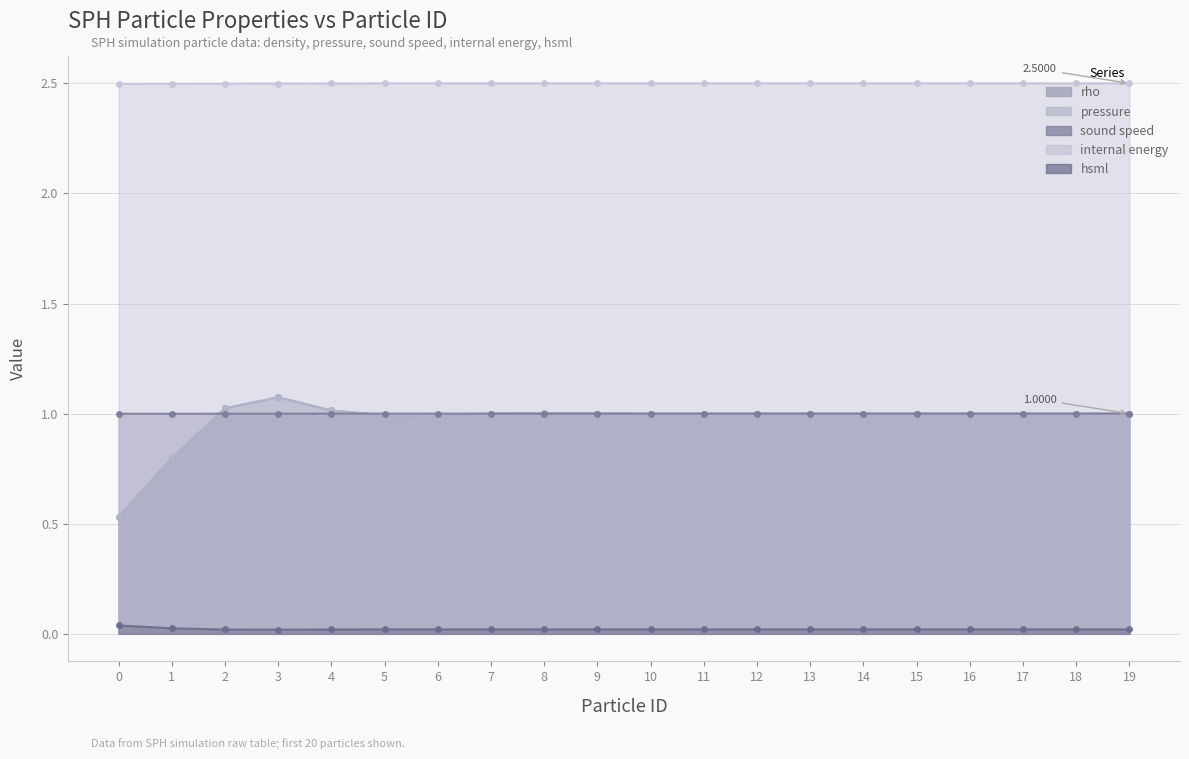

The rho series shows 1.0 at 9. True or false?

True